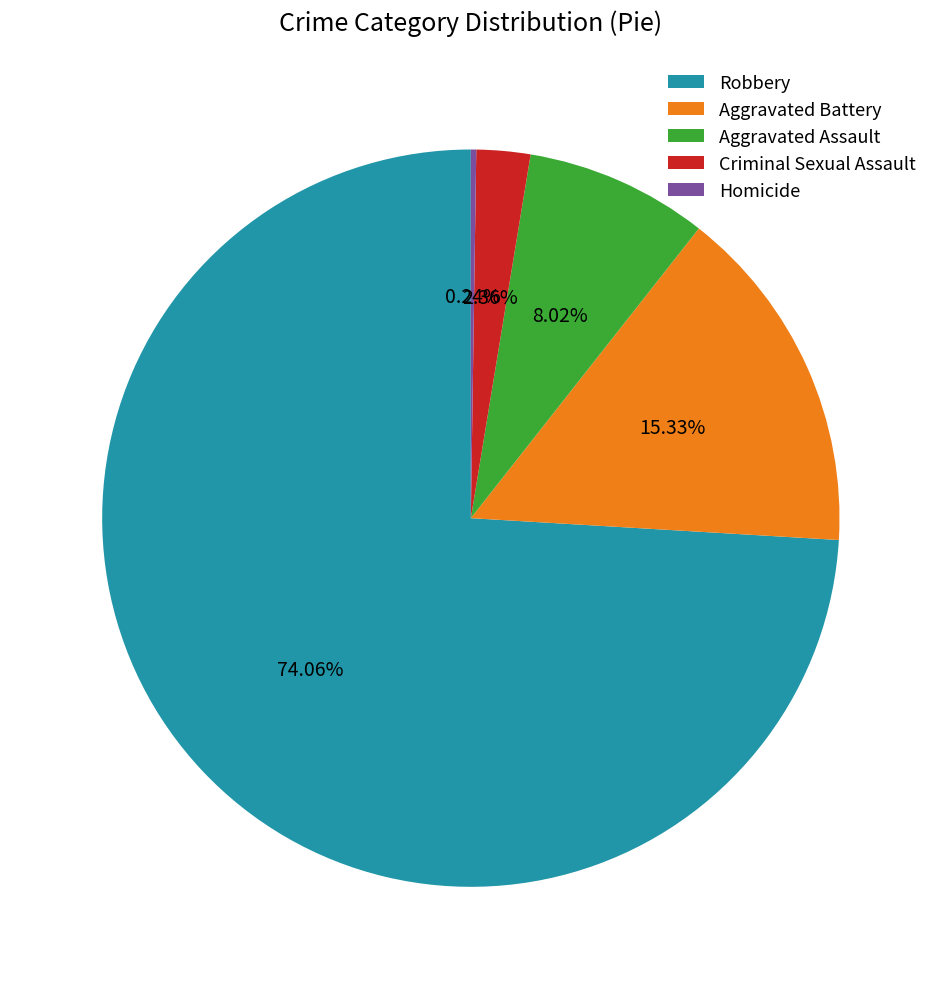

To the nearest percent, what percentage of the pie is Robbery?

74%